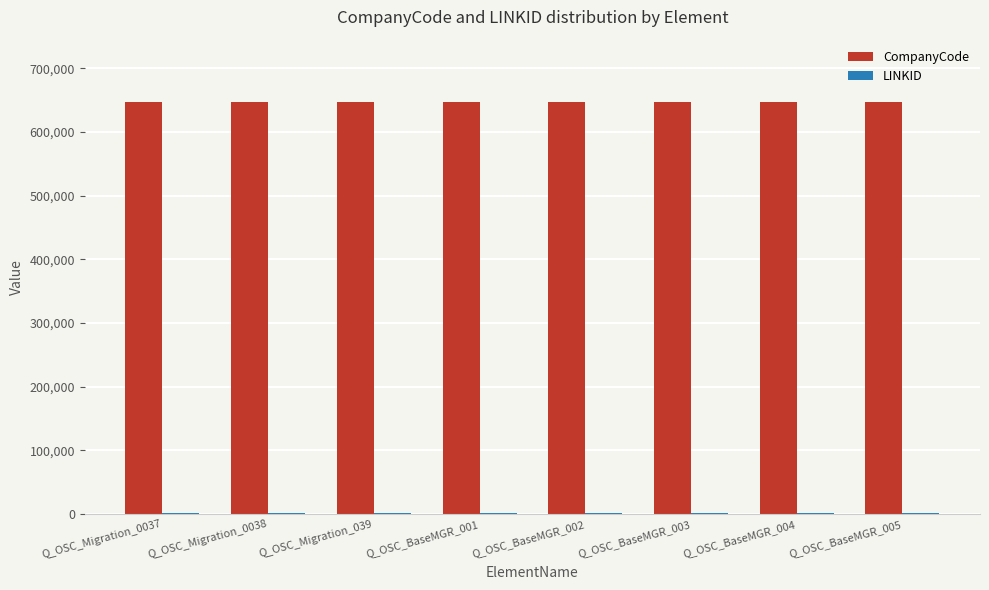

What is the average value of the CompanyCode series?

647741